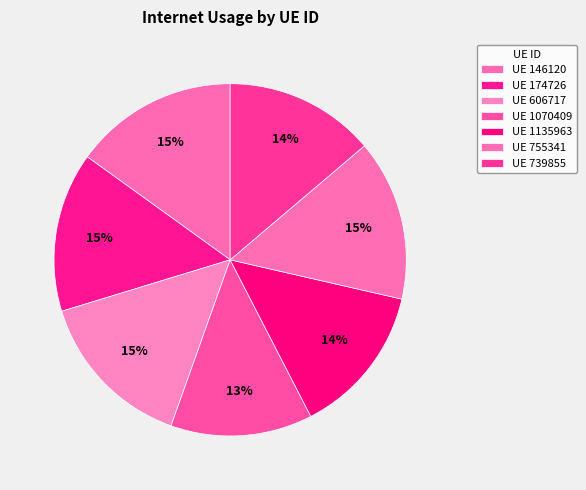

How many segments does this pie chart have?

7